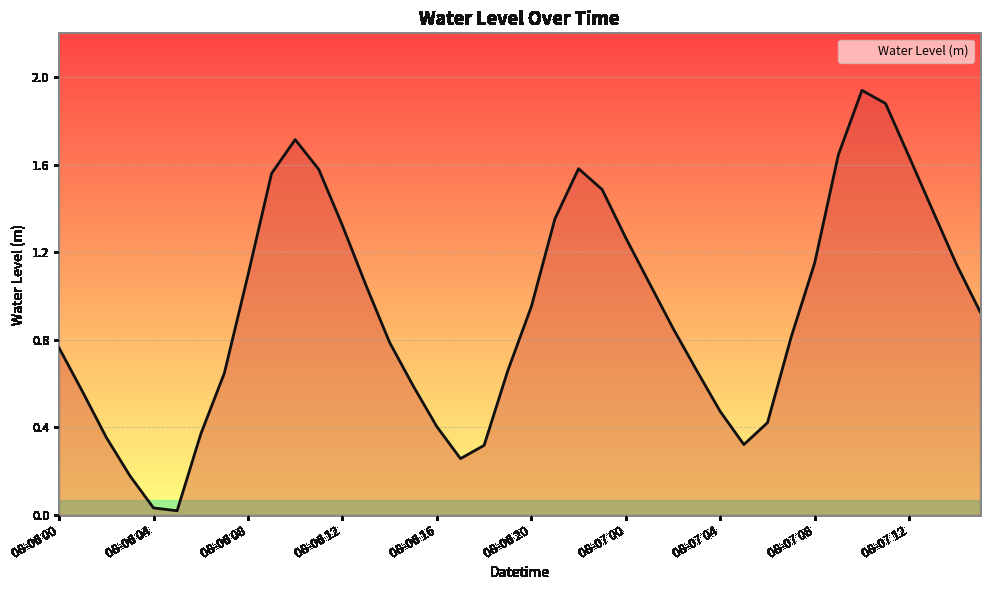

Does the chart display data point markers on the line(s)?

No